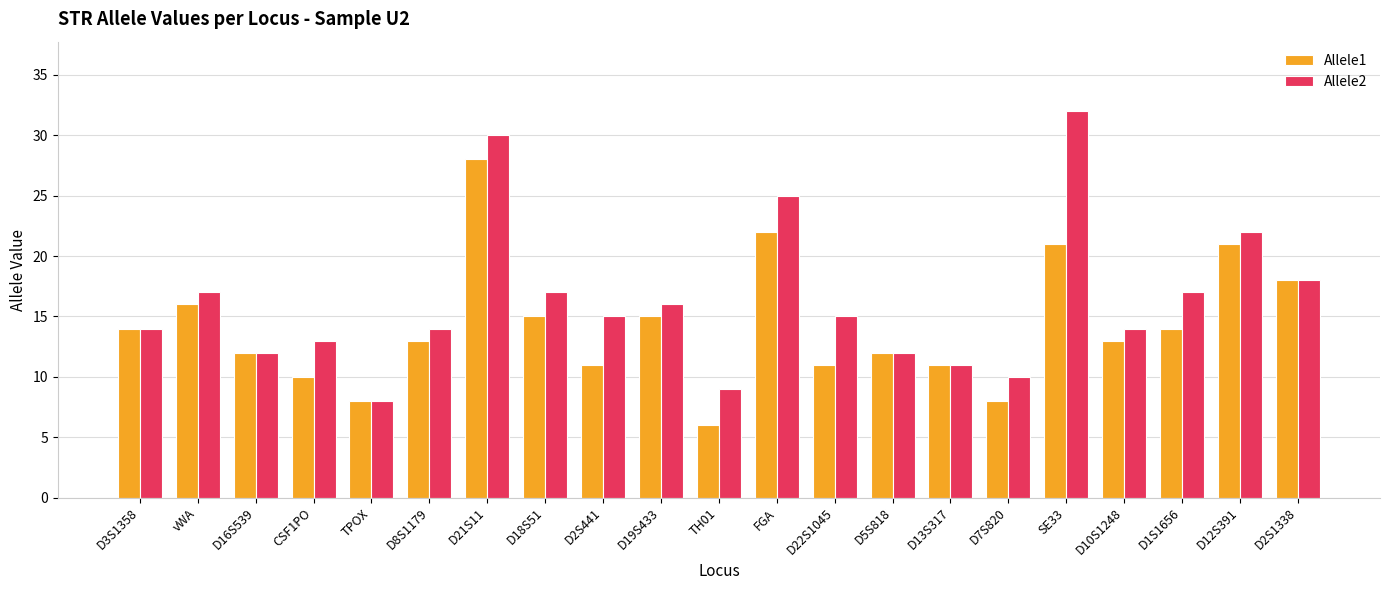

The Allele2 series shows 5 at D7S820. True or false?

False